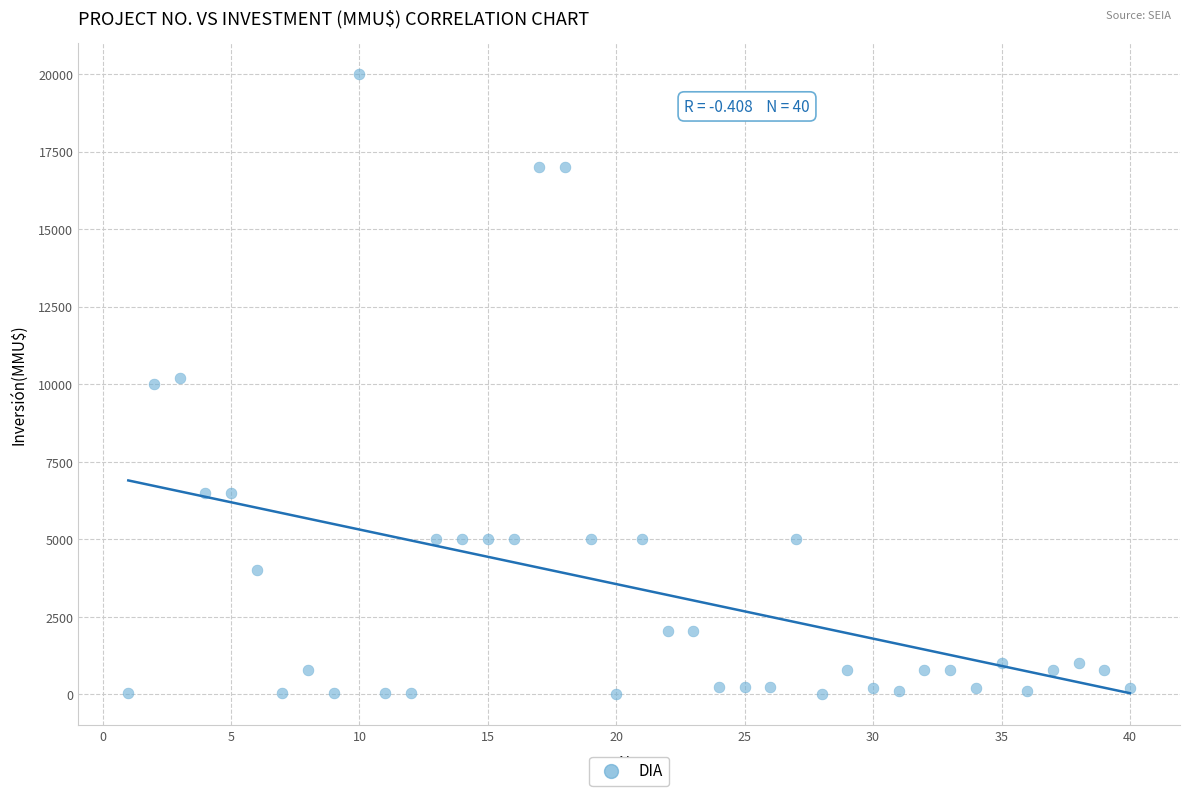

What is the range of X values (max minus min)?

39